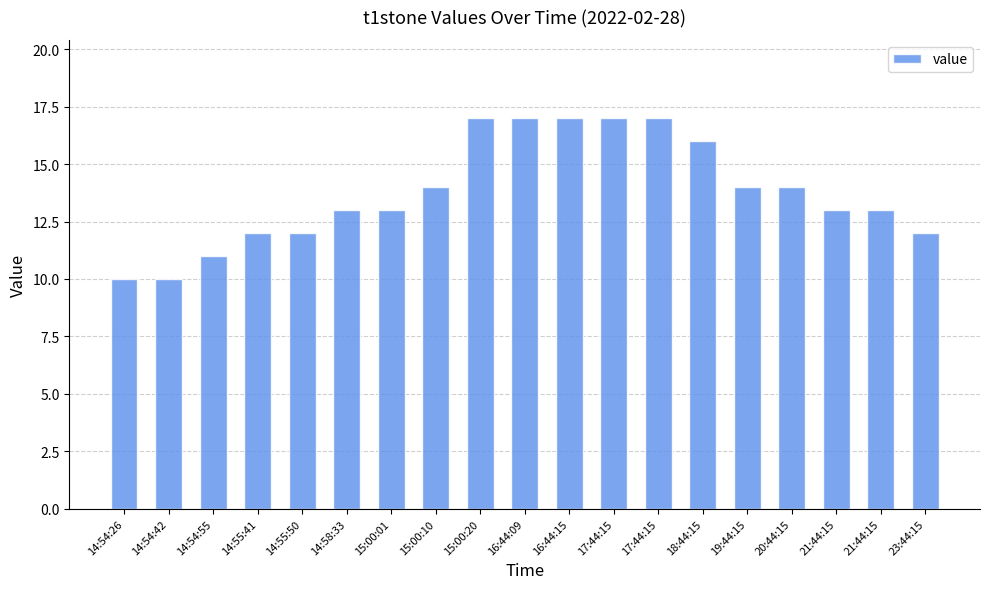

How many distinct data groups are displayed?

1